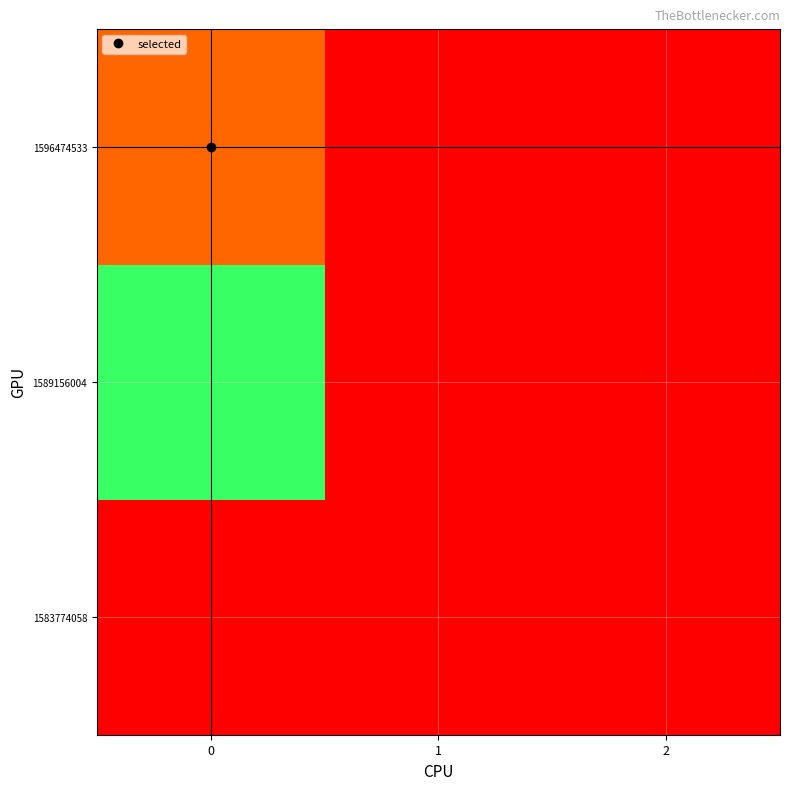

Which has a higher value, 2 or 0?

2